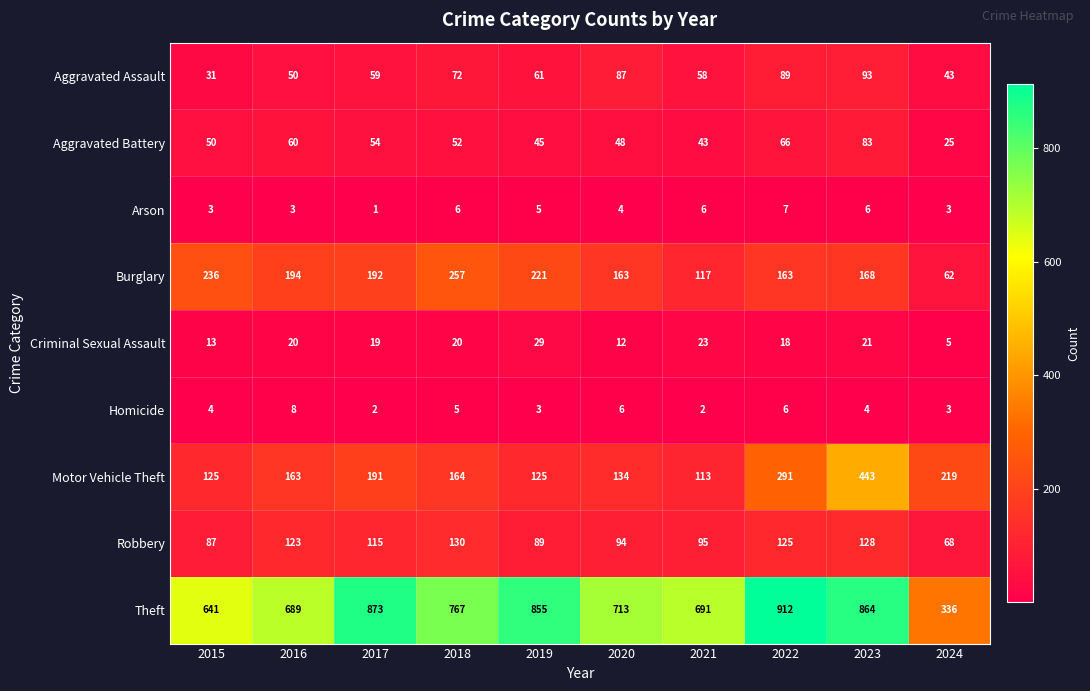

Is the value of Homicide at 2016 greater than the value of Aggravated Assault at 2015?

No